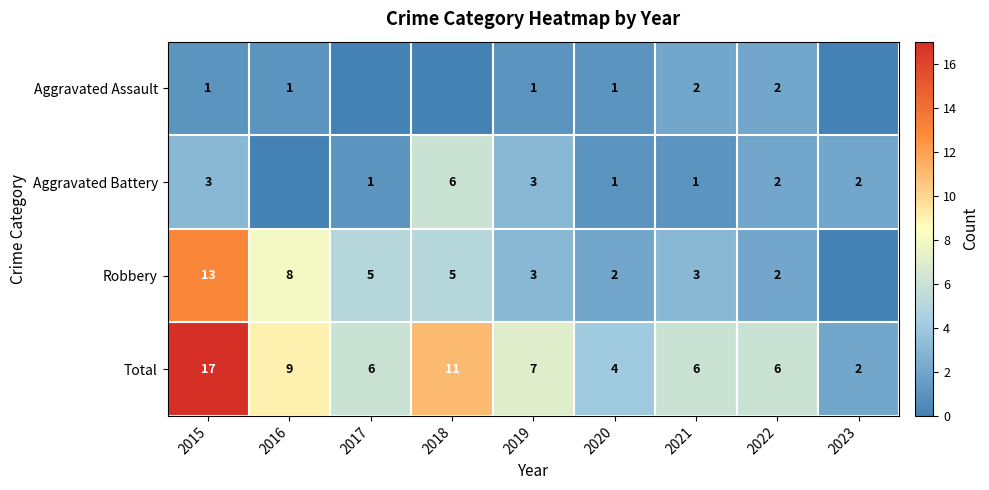

At which label does Aggravated Assault first exceed 1?

2021